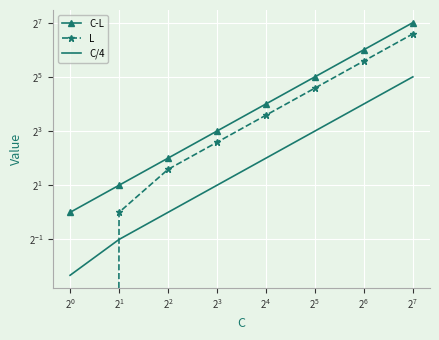

What is the sum of all L values?

190.0